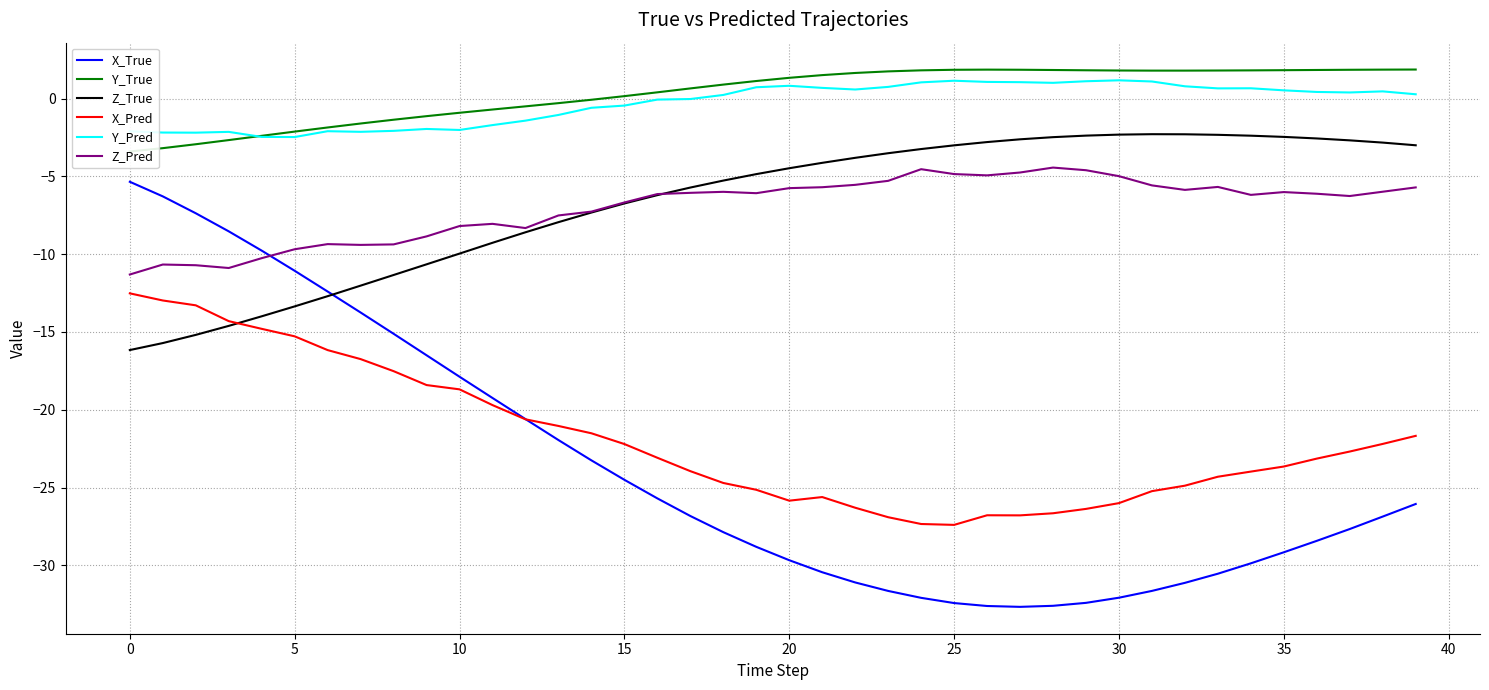

Does the chart display data point markers on the line(s)?

No